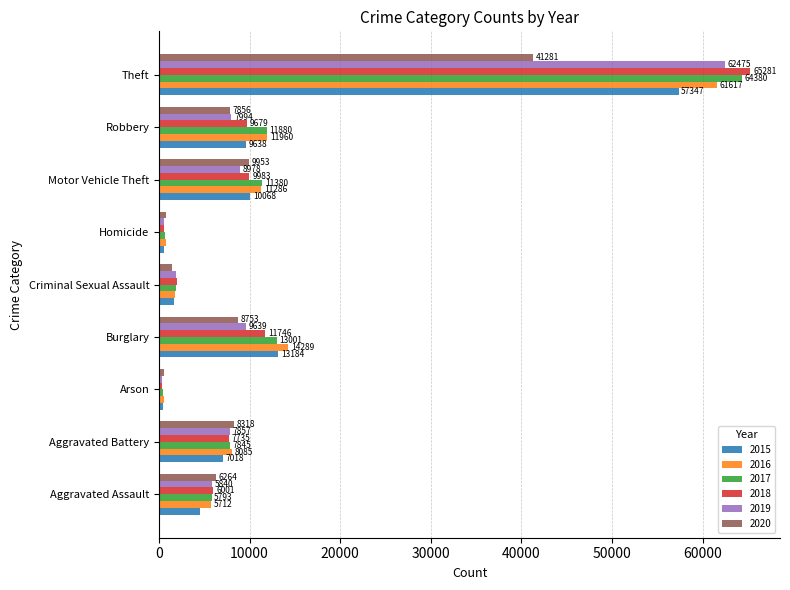

Which series changed the most between Aggravated Battery and Robbery?

2017